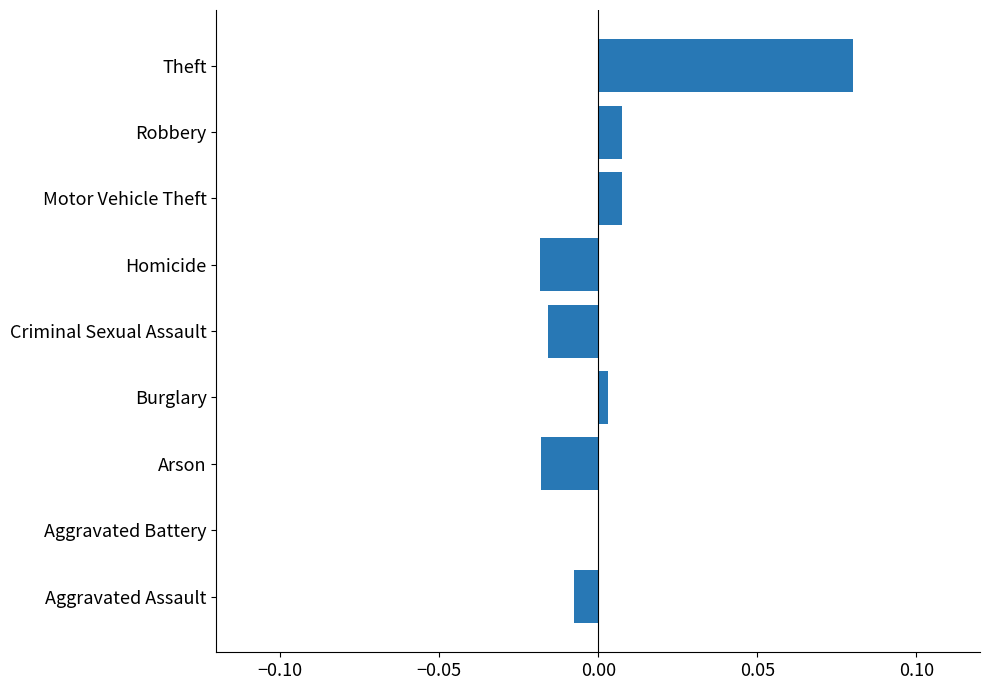

Is it true that the value at Homicide is -0.0?

True